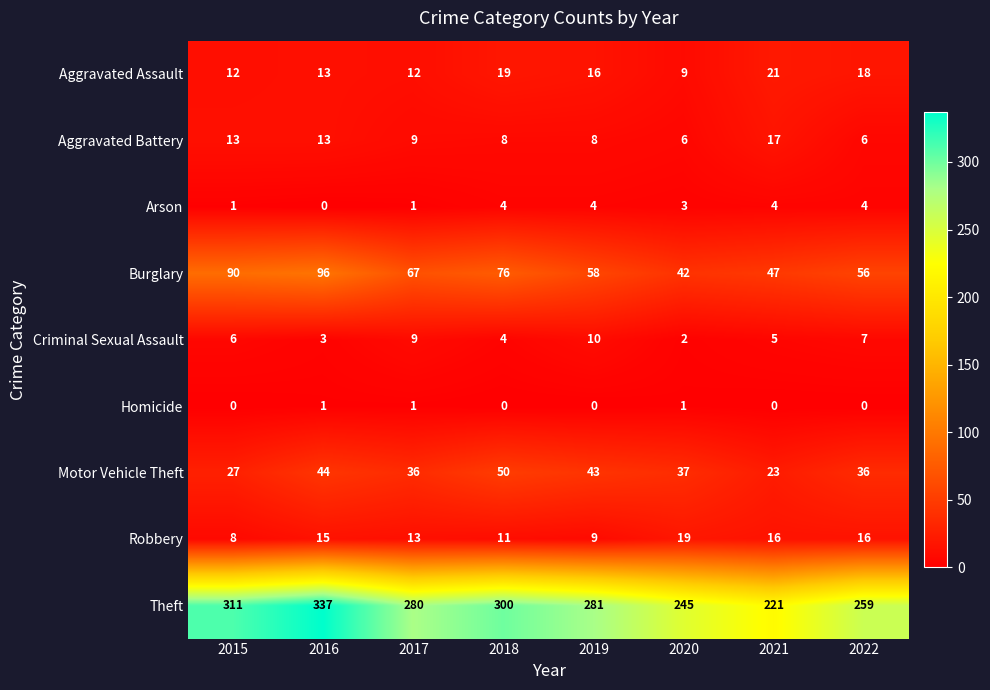

What is the lowest value of the Burglary series?

42